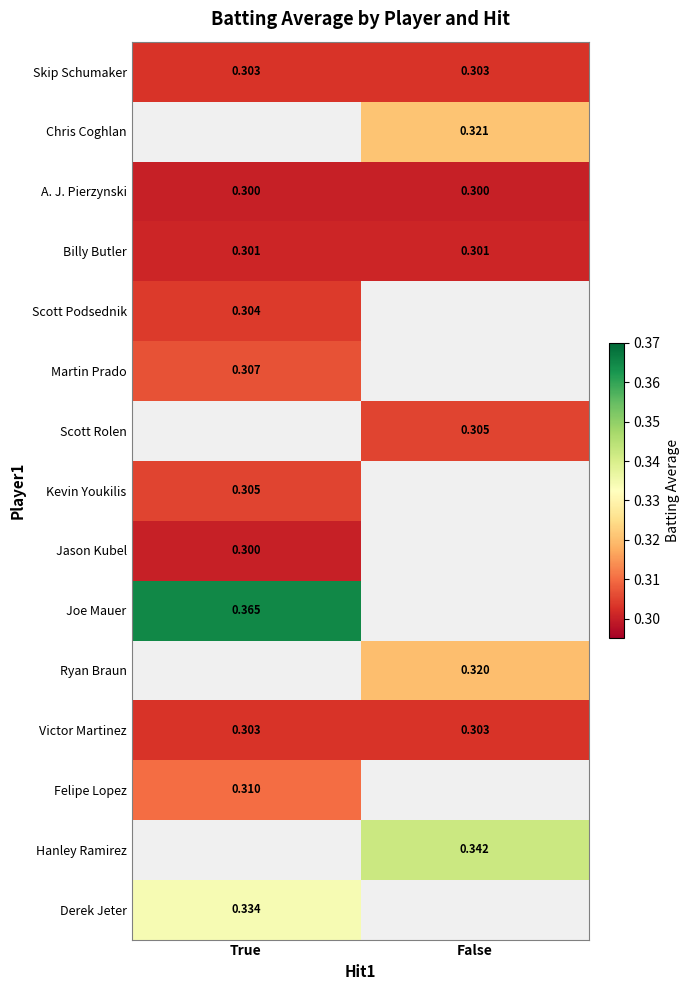

At which label is Skip Schumaker closest to 0?

True